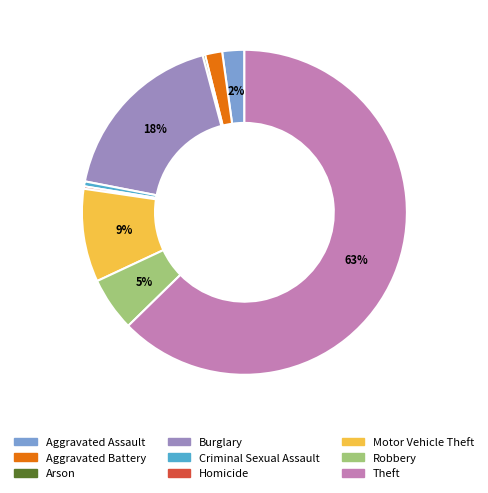

What percentage is the Burglary slice, to the nearest percent?

18%